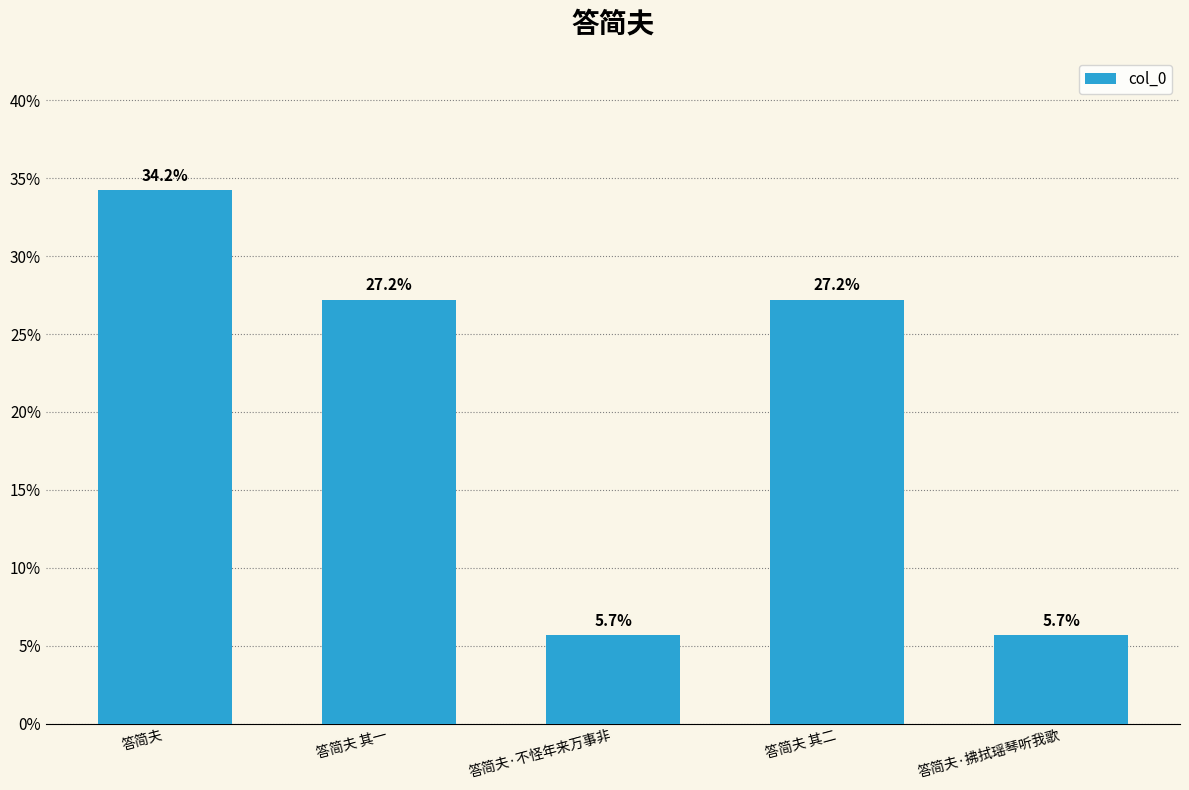

Reading left to right, extract all data points from this chart.

答简夫=34.2	答简夫 其一=27.2	答简夫·不怪年来万事非=5.7	答简夫 其二=27.2	答简夫·拂拭瑶琴听我歌=5.7